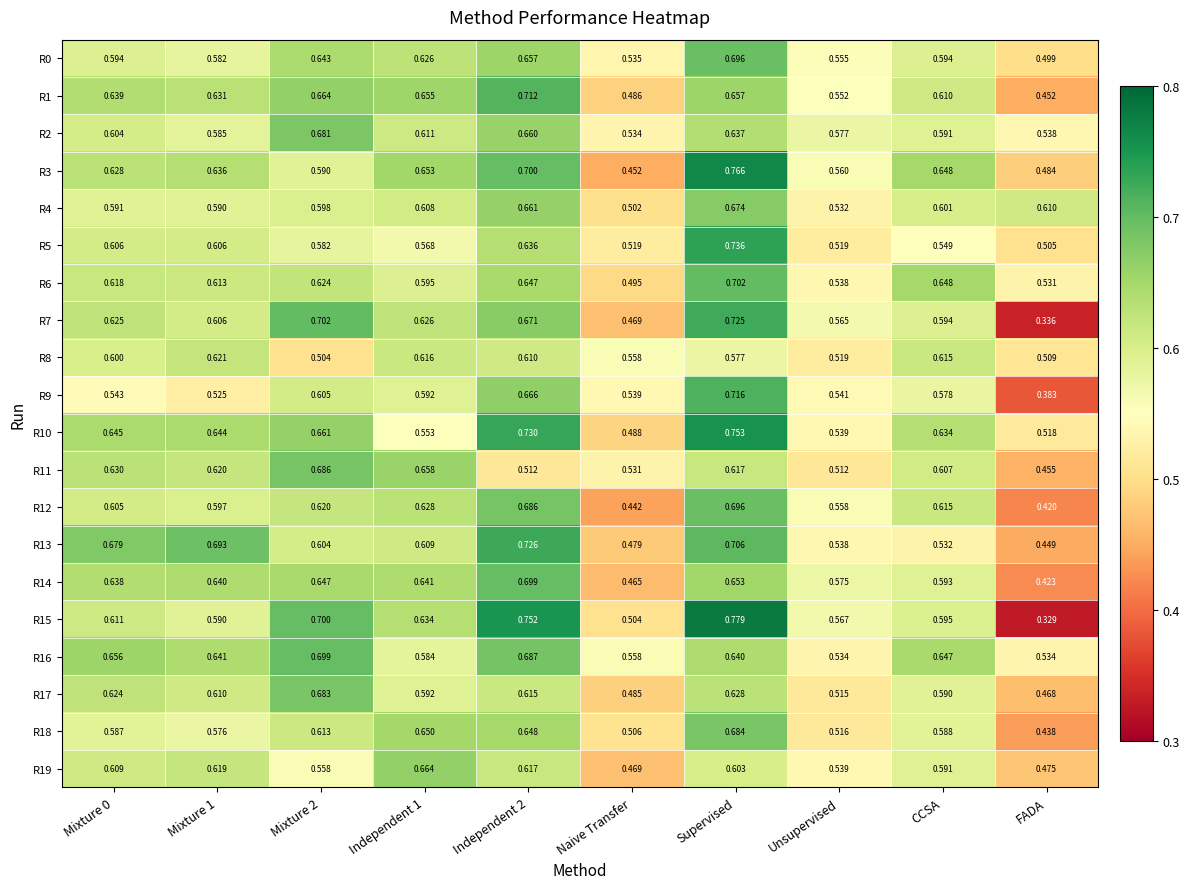

Which category has the lowest value in the R12 series?

FADA